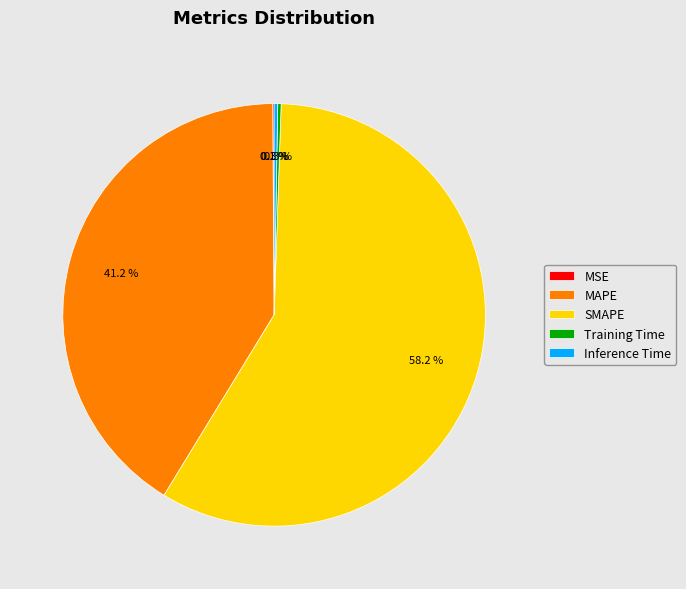

Does any single category account for the majority?

Yes